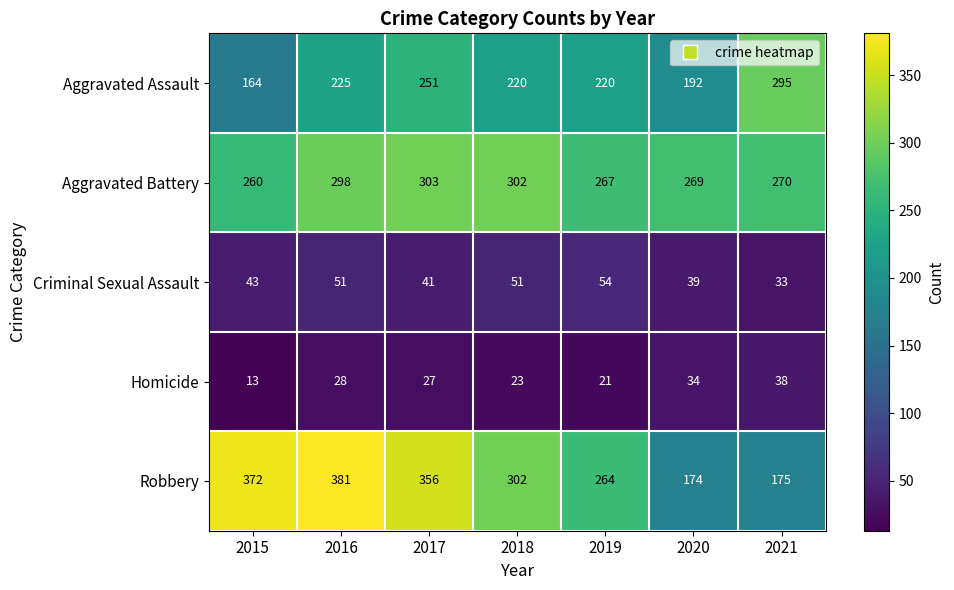

At which category is the sum across all series the highest?

2016